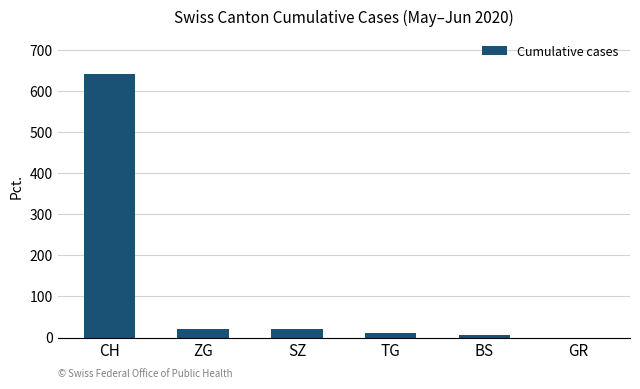

Which has a higher value, CH or ZG?

CH